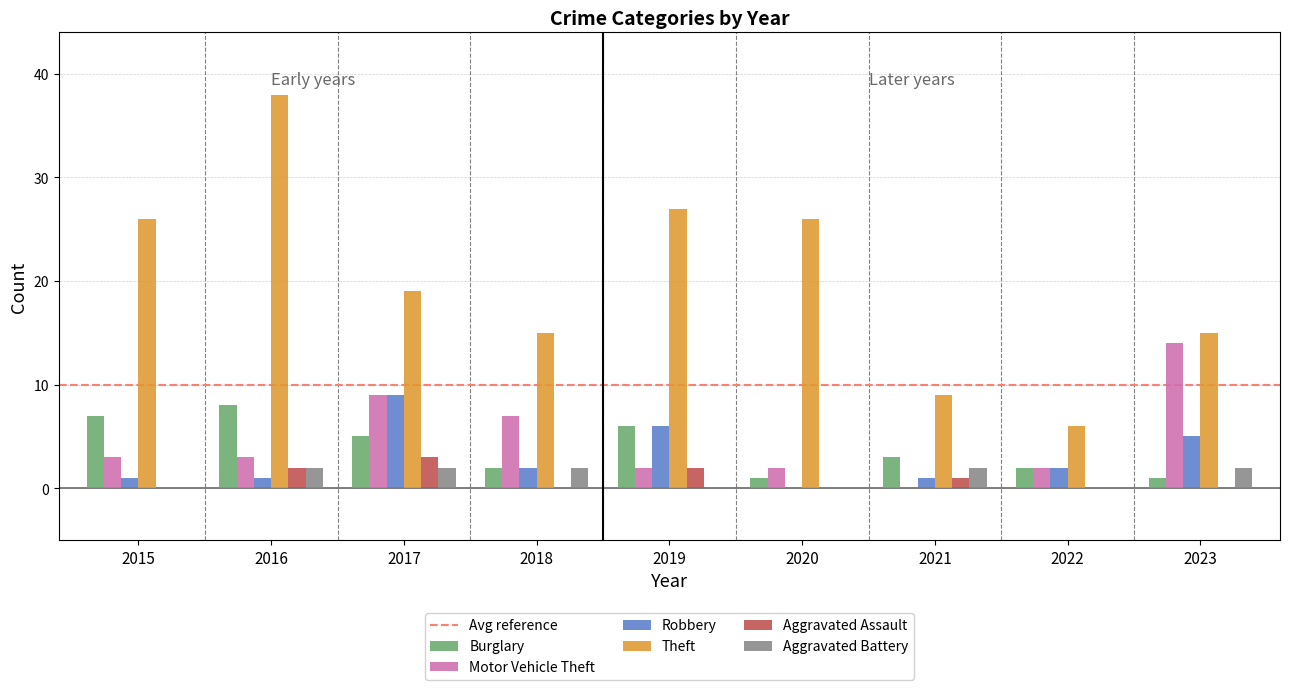

Reading right to left, what are all the values shown in this chart?

Burglary: 2023=1	2022=2	2021=3	2020=1	2019=6	2018=2	2017=5	2016=8	2015=7
Motor Vehicle Theft: 2023=14	2022=2	2021=0	2020=2	2019=2	2018=7	2017=9	2016=3	2015=3
Robbery: 2023=5	2022=2	2021=1	2020=0	2019=6	2018=2	2017=9	2016=1	2015=1
Theft: 2023=15	2022=6	2021=9	2020=26	2019=27	2018=15	2017=19	2016=38	2015=26
Aggravated Assault: 2023=0	2022=0	2021=1	2020=0	2019=2	2018=0	2017=3	2016=2	2015=0
Aggravated Battery: 2023=2	2022=0	2021=2	2020=0	2019=0	2018=2	2017=2	2016=2	2015=0